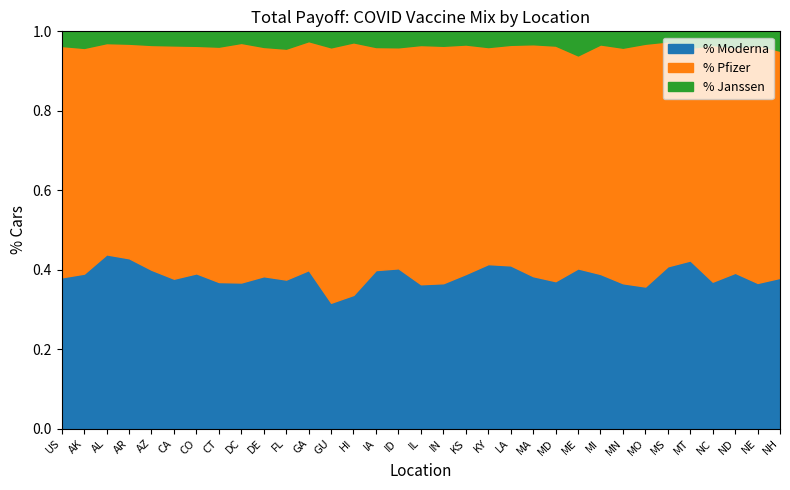

Which series changed the most between AZ and DC?

Administered_Pfizer